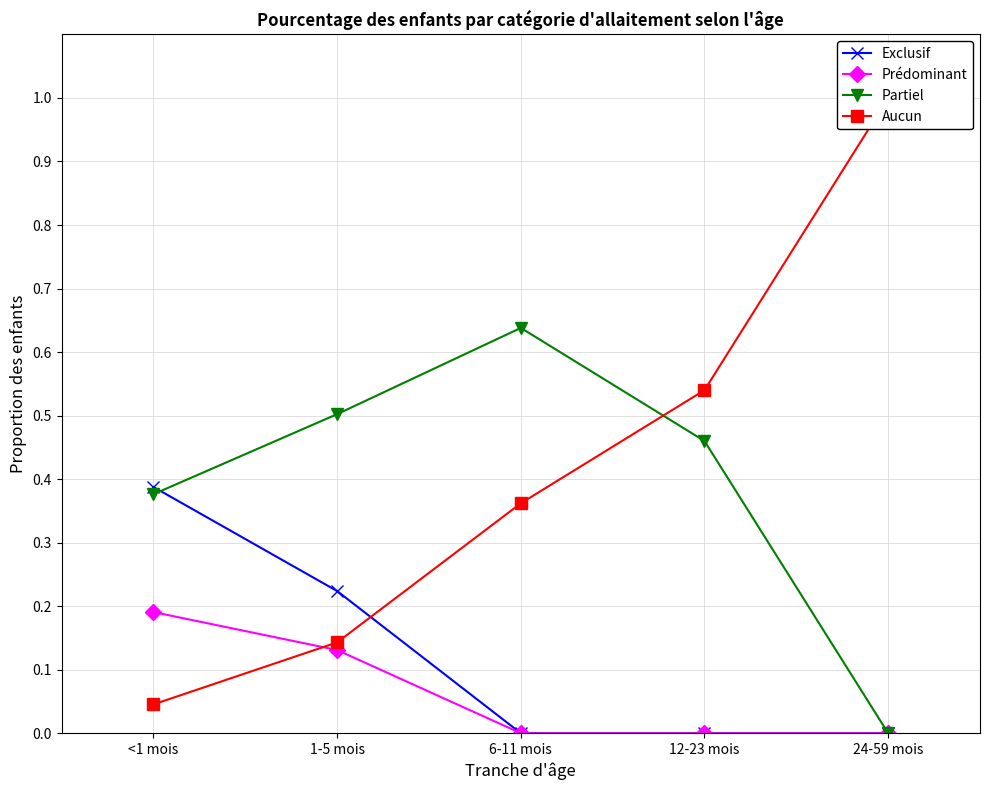

What is the difference between the highest and lowest values at 6-11 mois?

0.6